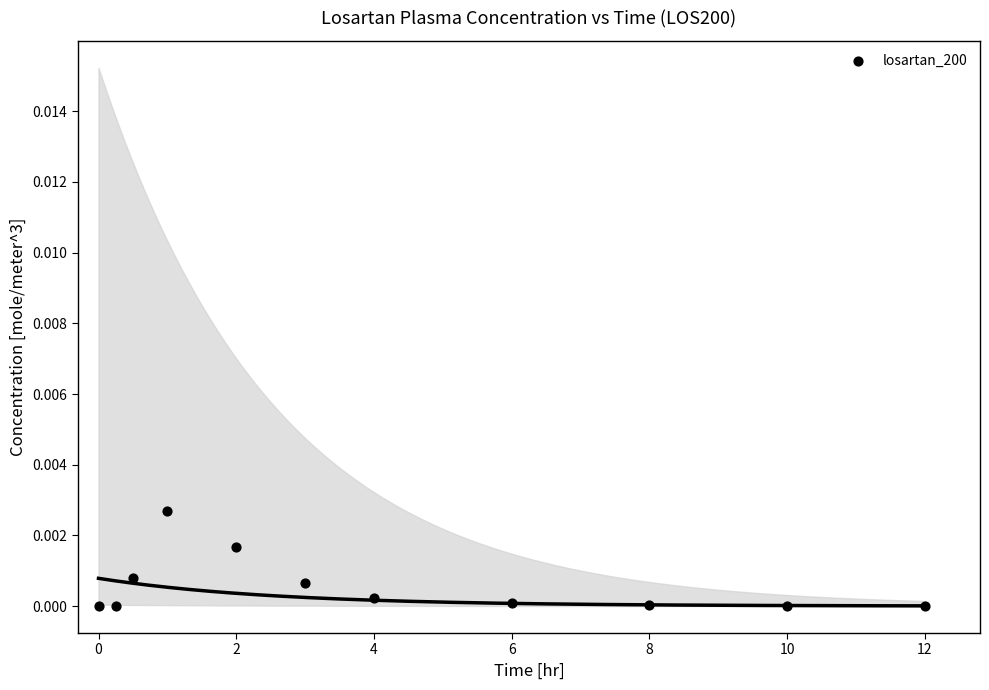

What is the average X value?

4.2